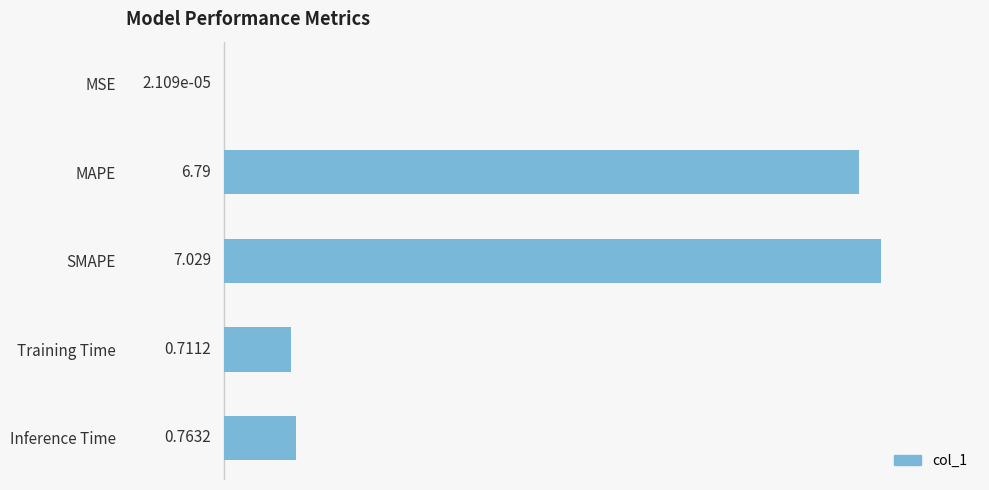

Which label corresponds to the largest value in the chart?

SMAPE